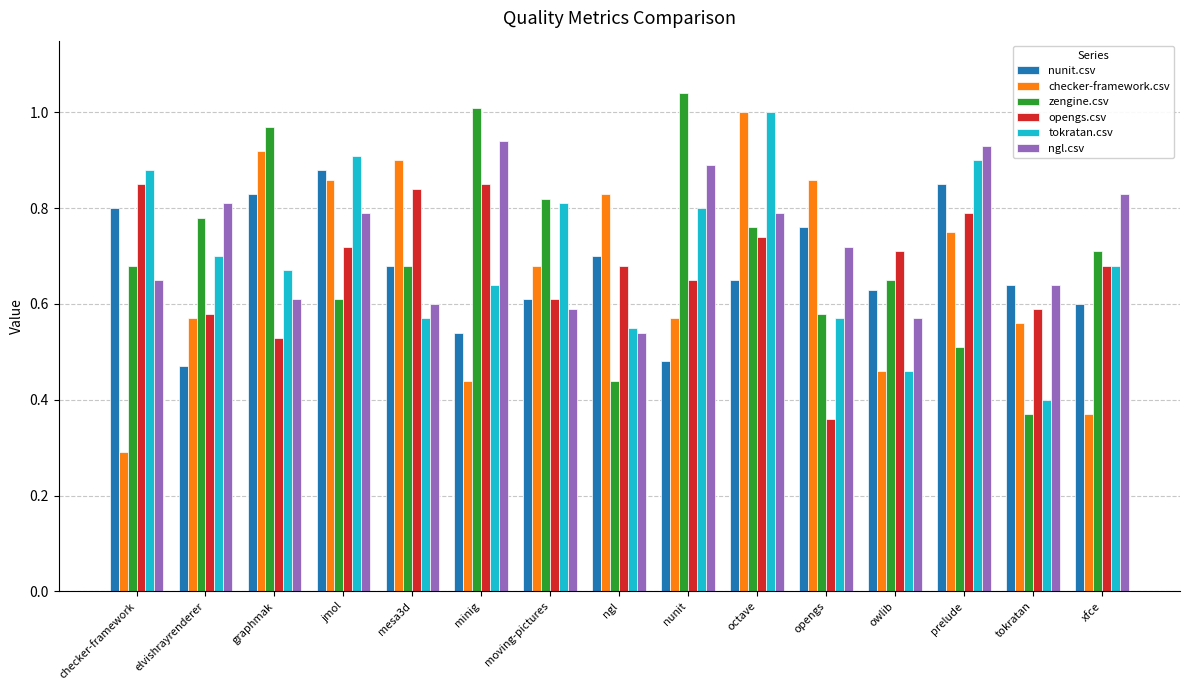

What are all the series names shown in the legend?

nunit.csv, checker-framework.csv, zengine.csv, opengs.csv, tokratan.csv, ngl.csv